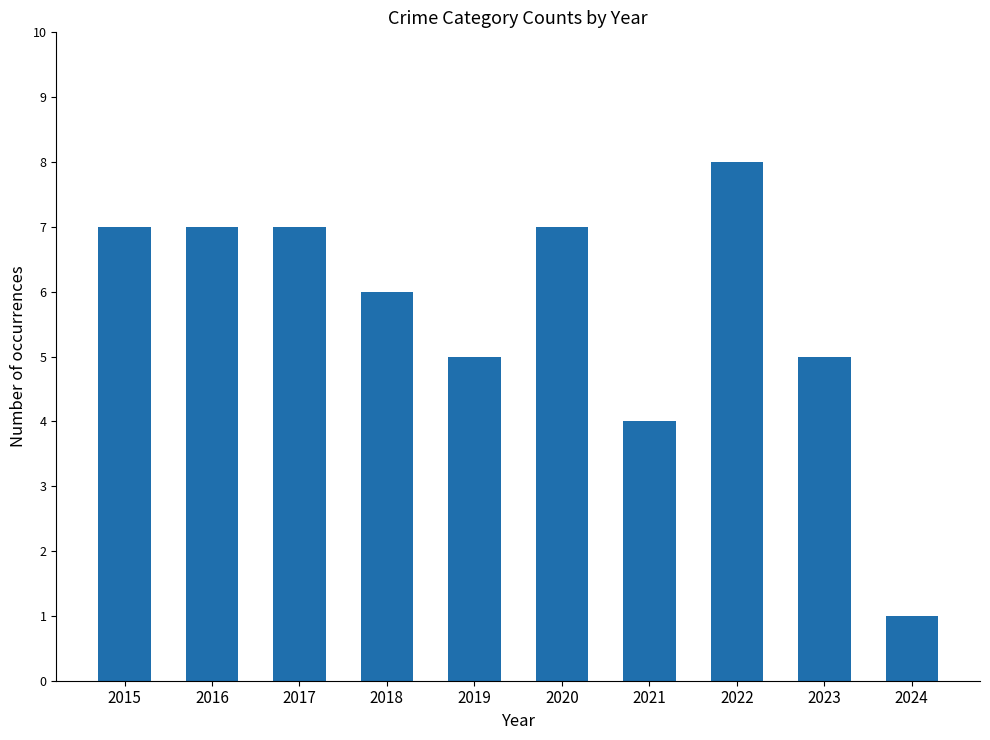

How many data points are less than 7?

5